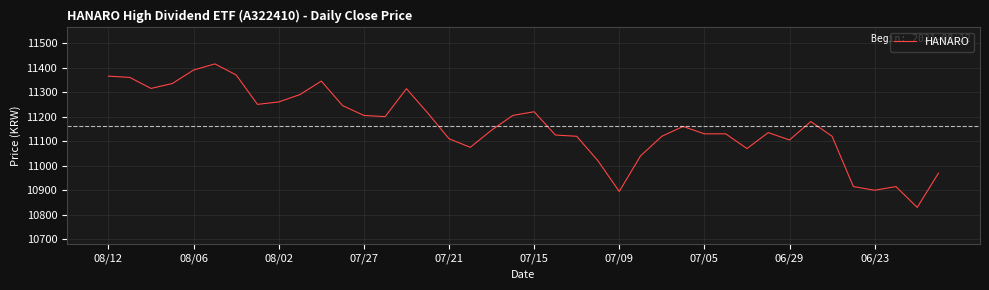

What is the difference between the maximum and minimum values?

585